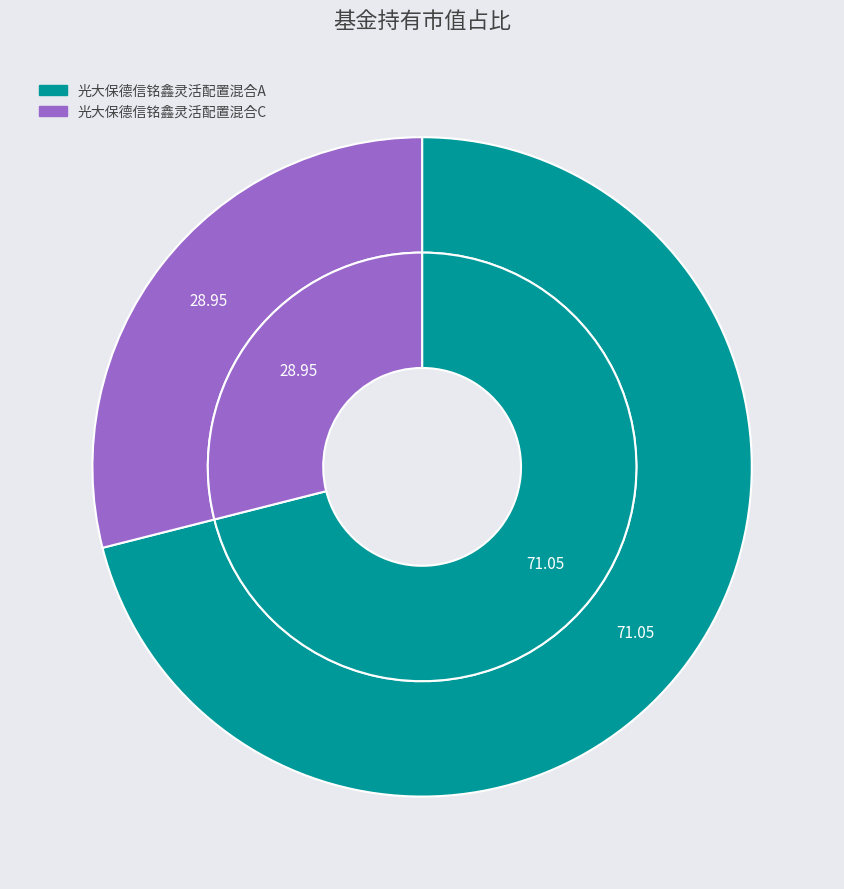

Combined, do 光大保德信铭鑫灵活配置混合C and 光大保德信铭鑫灵活配置混合A account for over 50%?

Yes